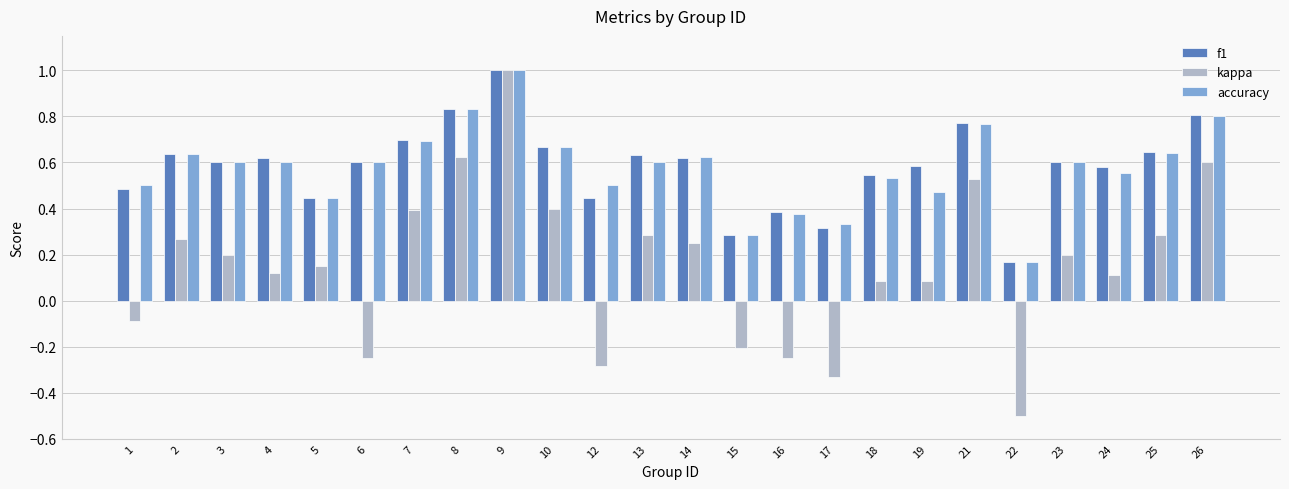

The value of kappa at 13 is 0.3. True or false?

True